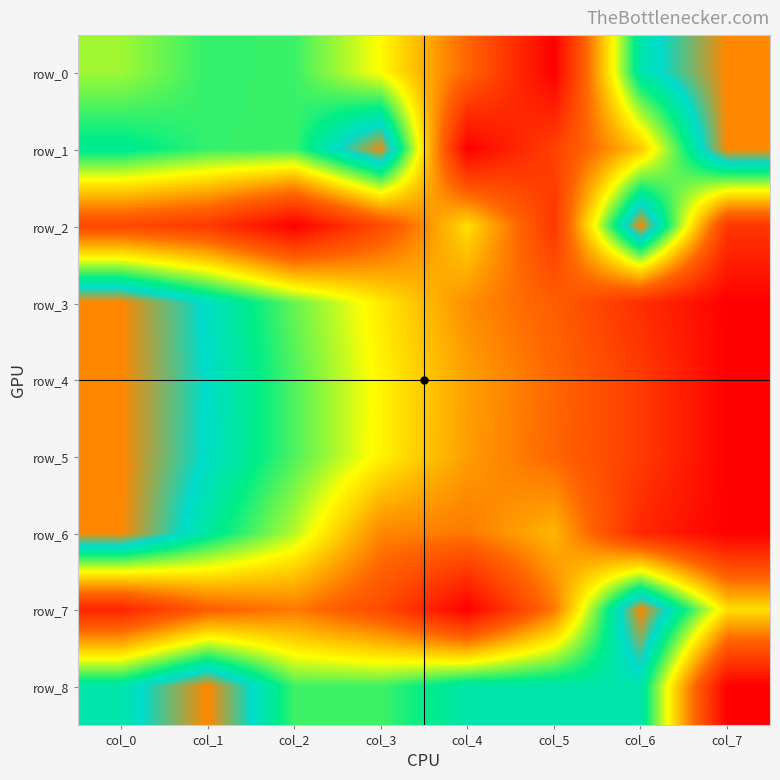

Which series has the largest range (max minus min)?

row_0